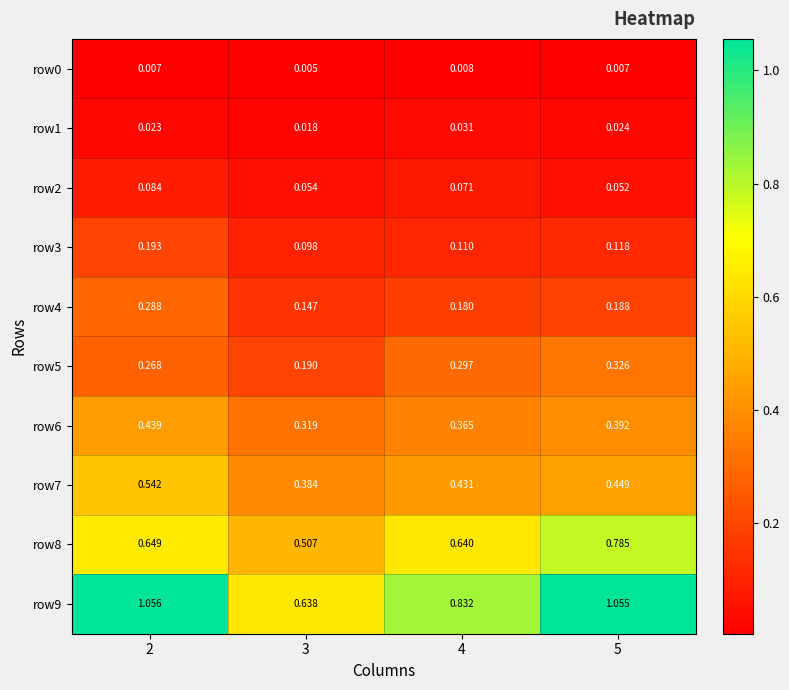

At how many categories does at least one series exceed 0?

4